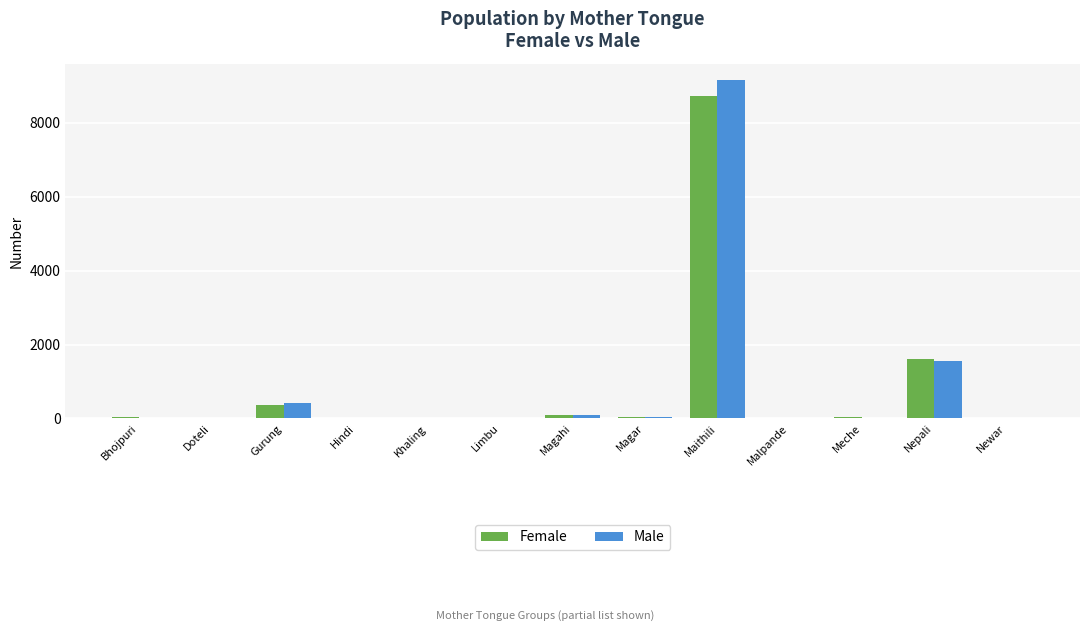

Between Limbu and Magahi, which series saw the biggest shift?

Female